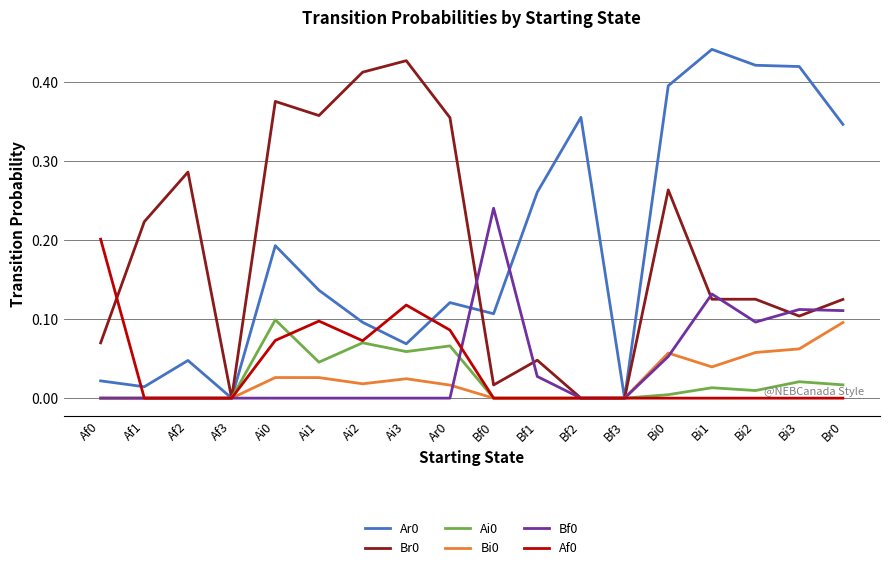

Is the value of Bf0 at Bi0 greater than the value of Ar0 at Bi3?

No